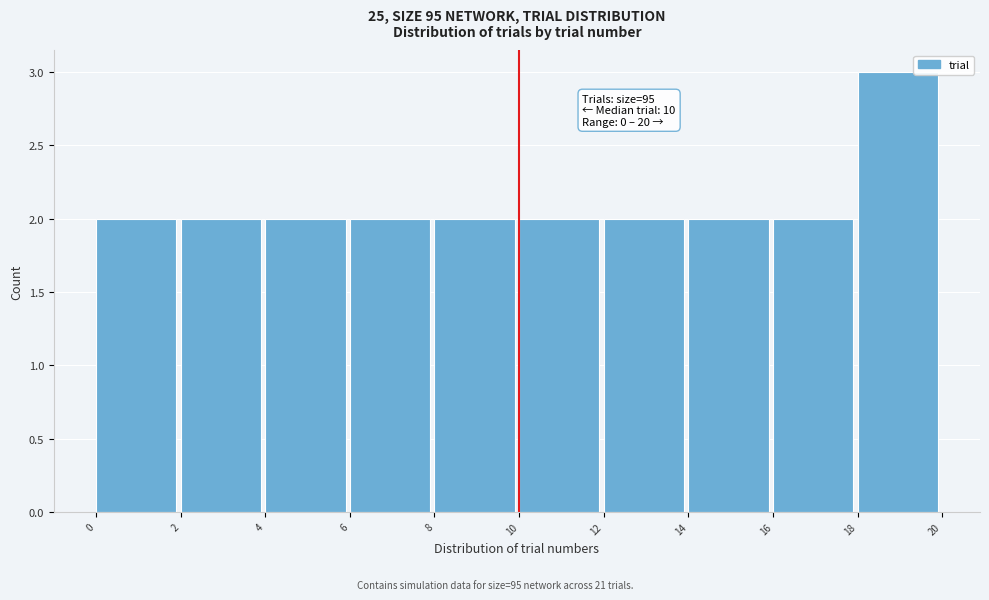

Which range on the x-axis has the tallest bar?

18 to 20